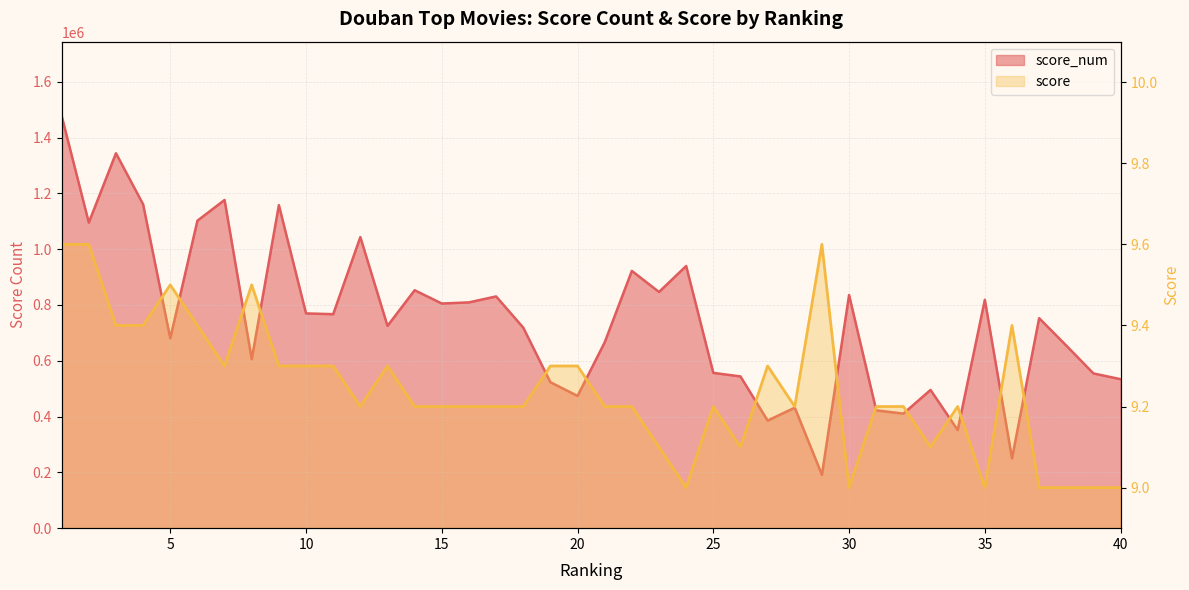

What is the sum of the score_num values at 34 and 2?

1446871.0